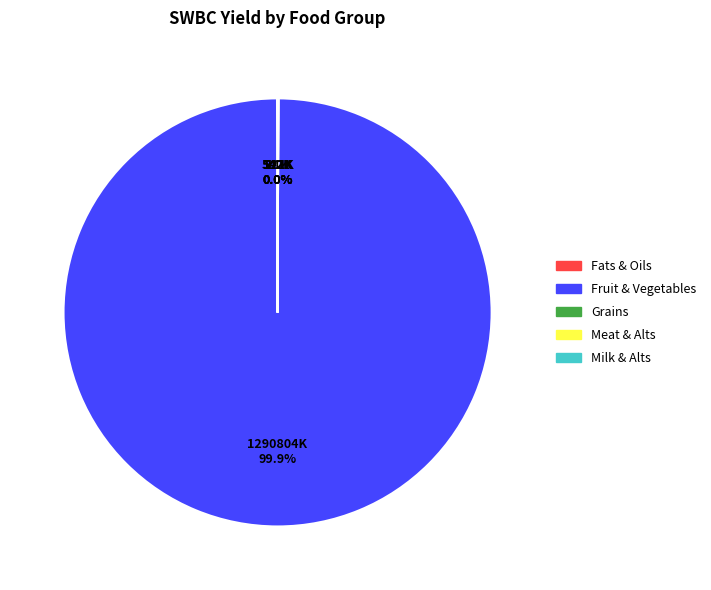

What is the largest slice in the pie chart?

Fruit & Vegetables